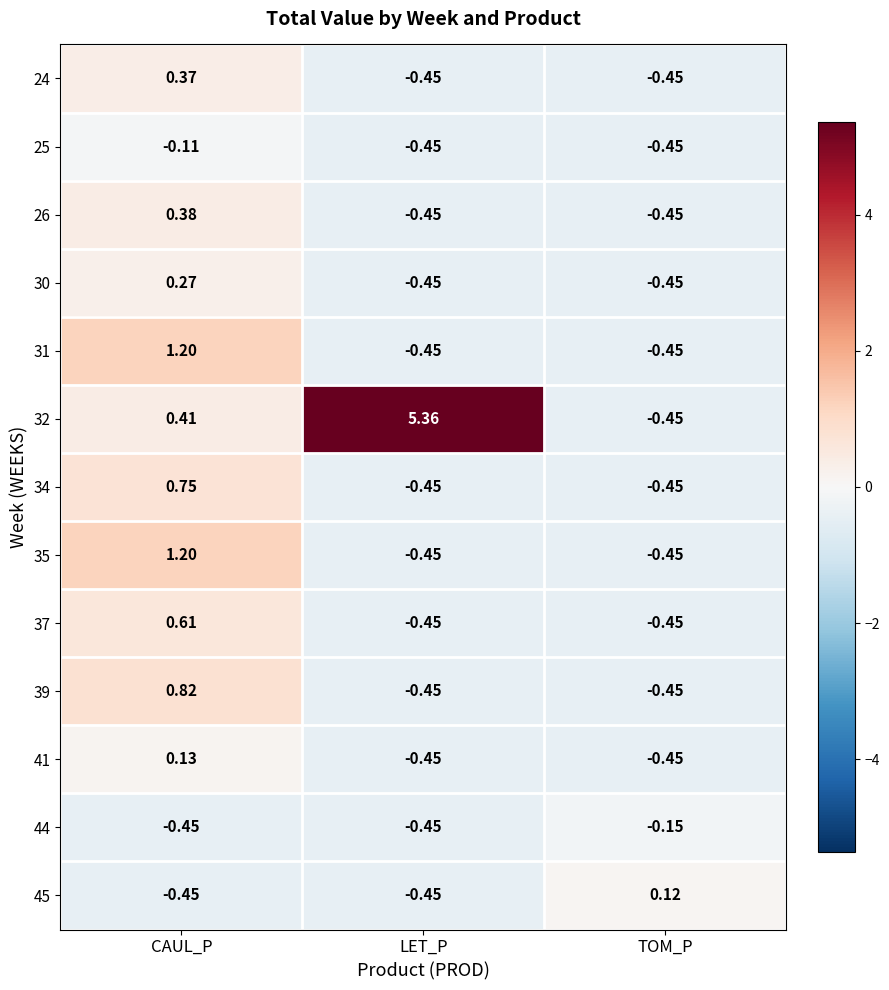

Which category has the highest value across all series?

LET_P